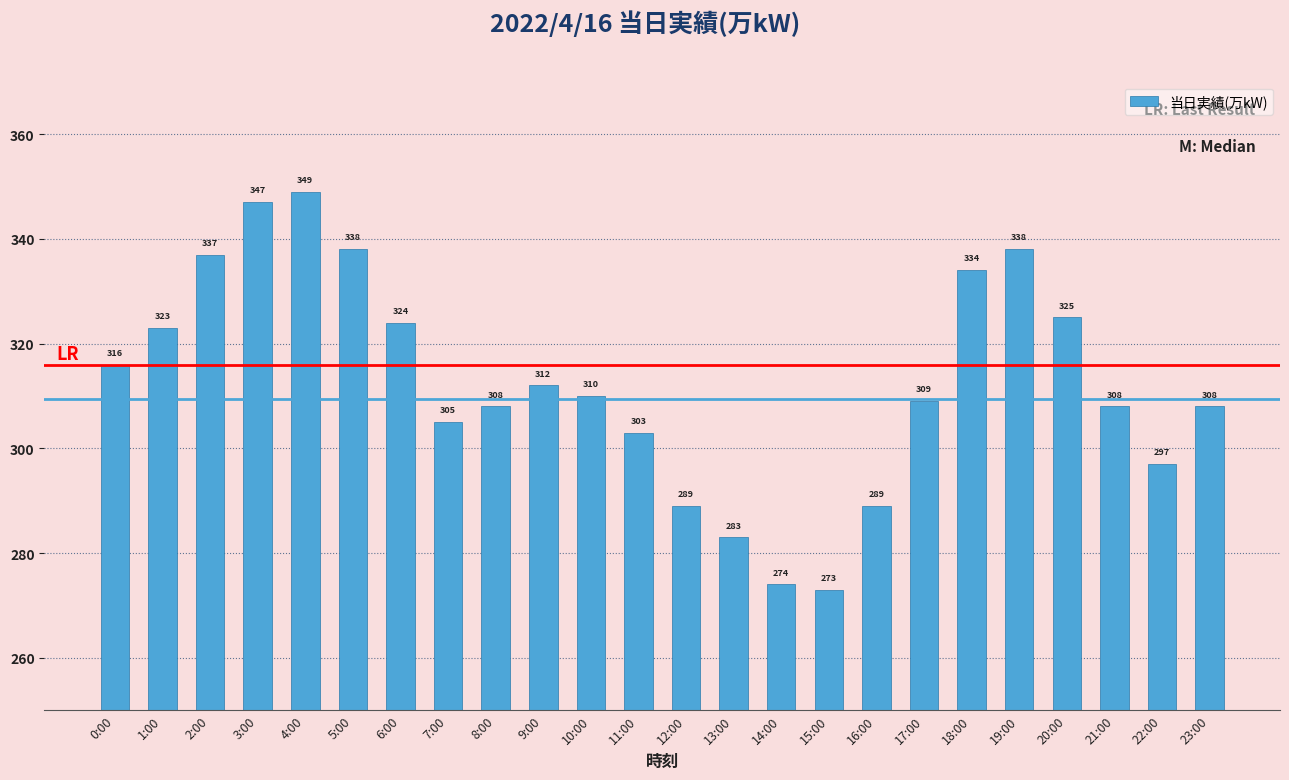

How many series are shown in this chart?

1